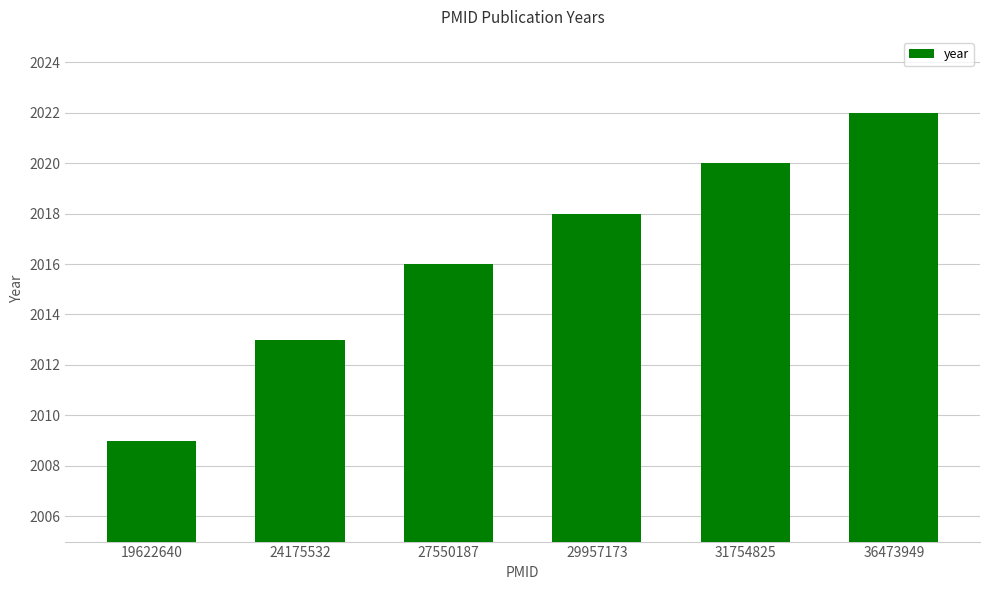

What is the approximate value at 31754825, to the nearest 10?

2020